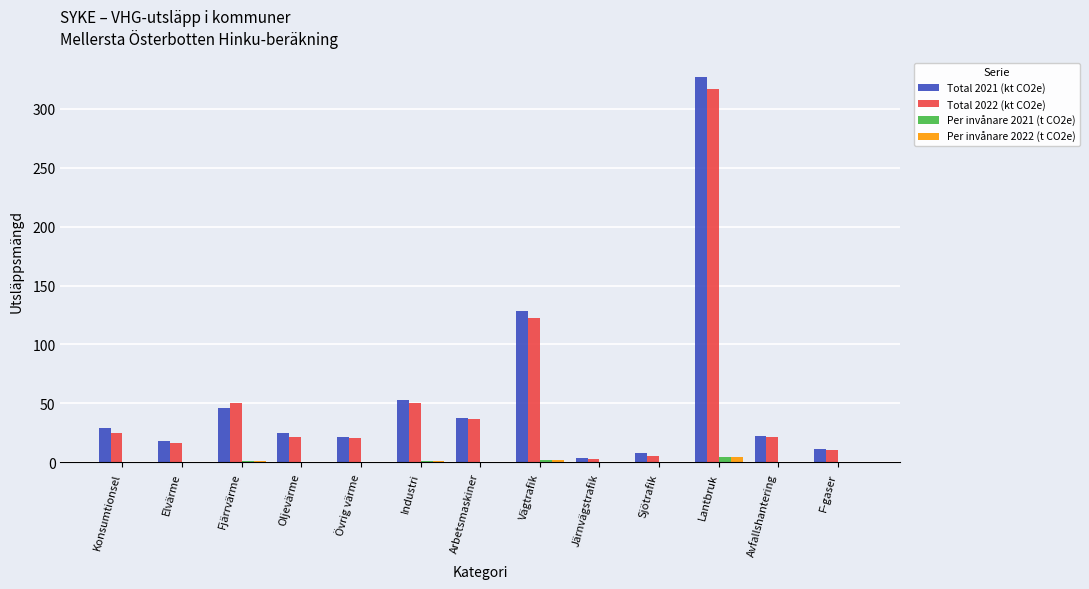

How many groups of bars are there?

13